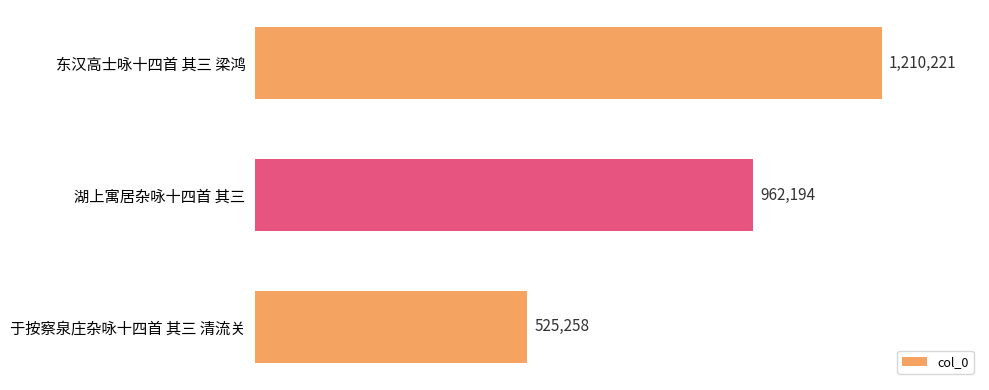

How many data points are less than 962194?

1